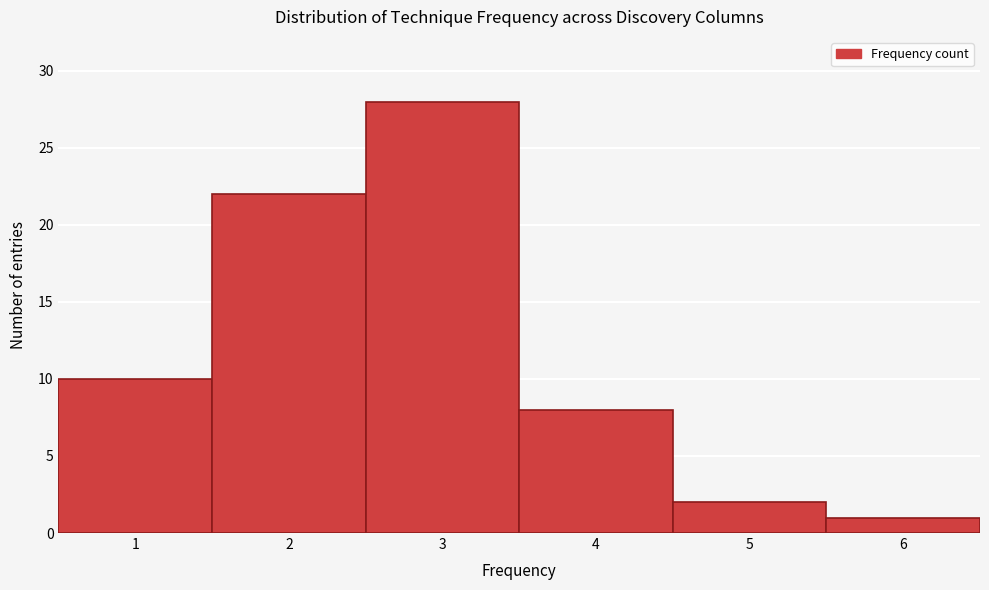

Reading left to right, what are all the values shown in this chart?

1=10	2=22	3=28	4=8	5=2	6=1